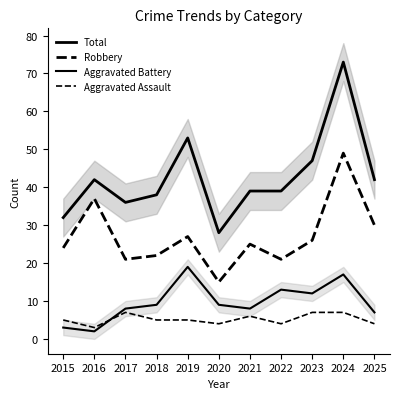

What are all the series names shown in the legend?

Total, Robbery, Aggravated Battery, Aggravated Assault